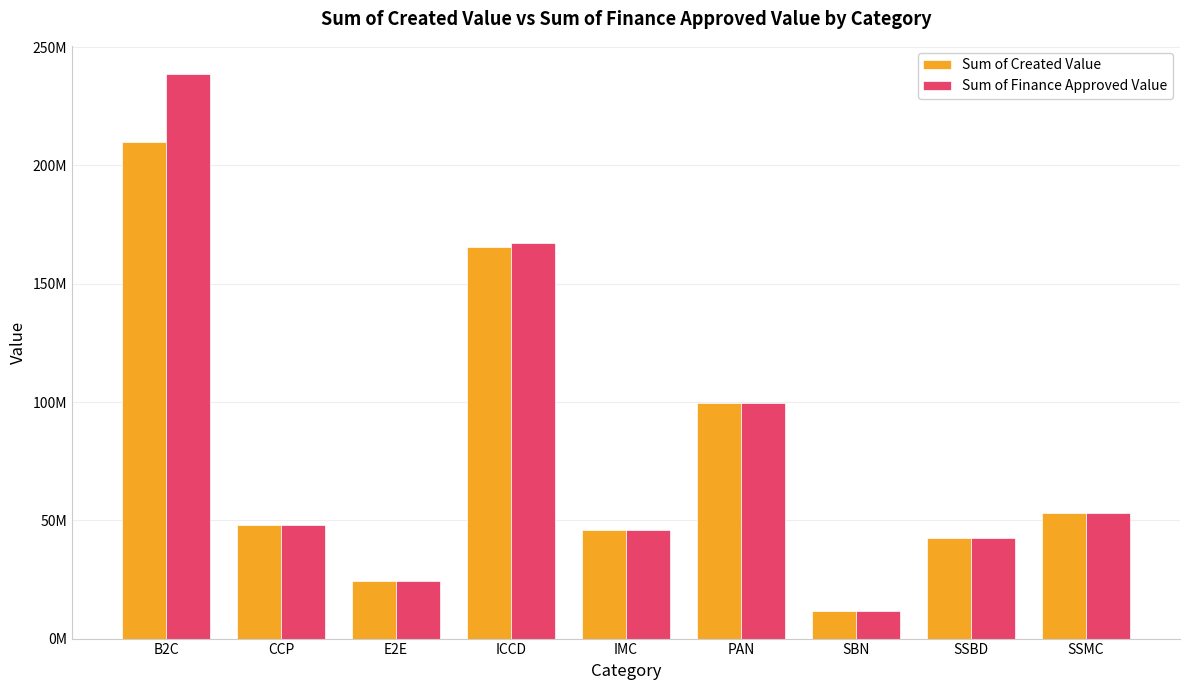

Are the bars grouped side by side (vs. stacked)?

Yes